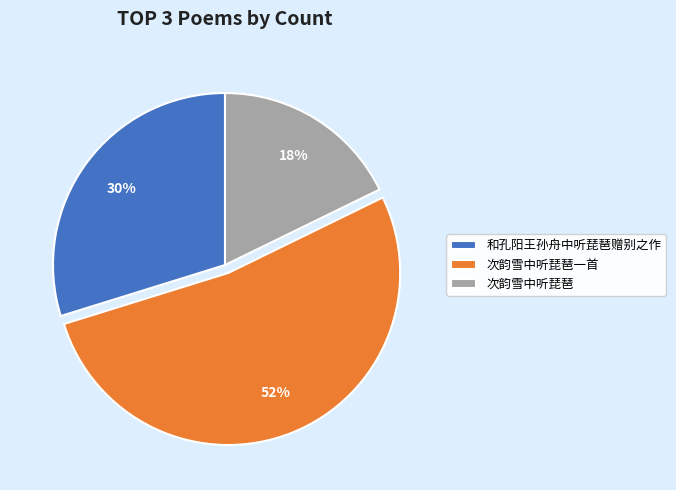

Which slice represents more than half of the pie?

次韵雪中听琵琶一首